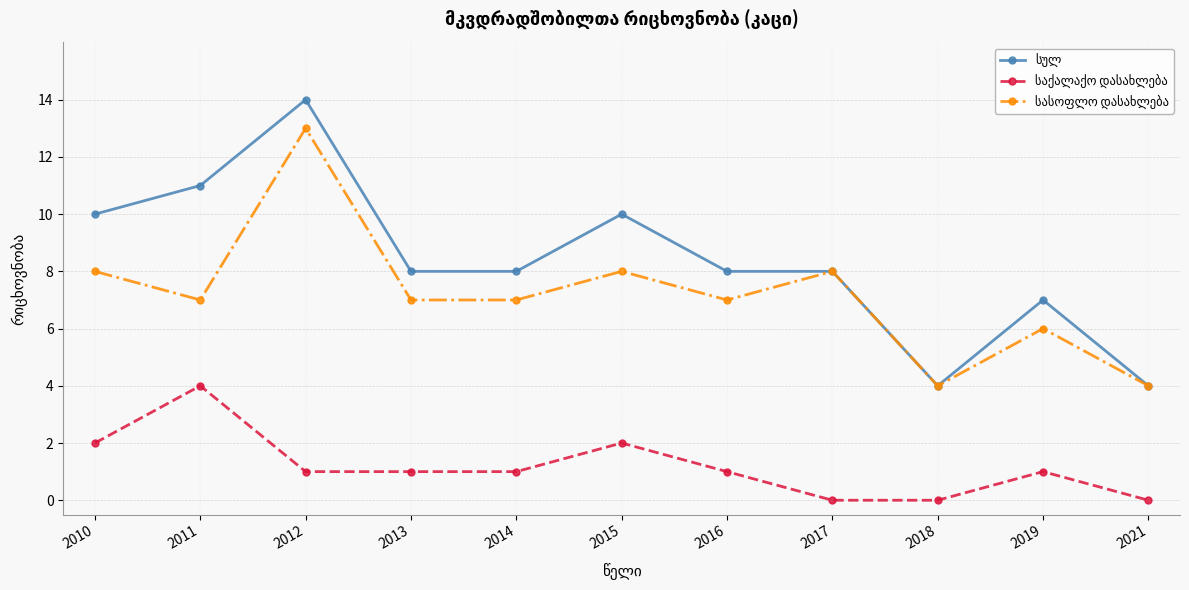

At which category is the sum across all series the highest?

2012